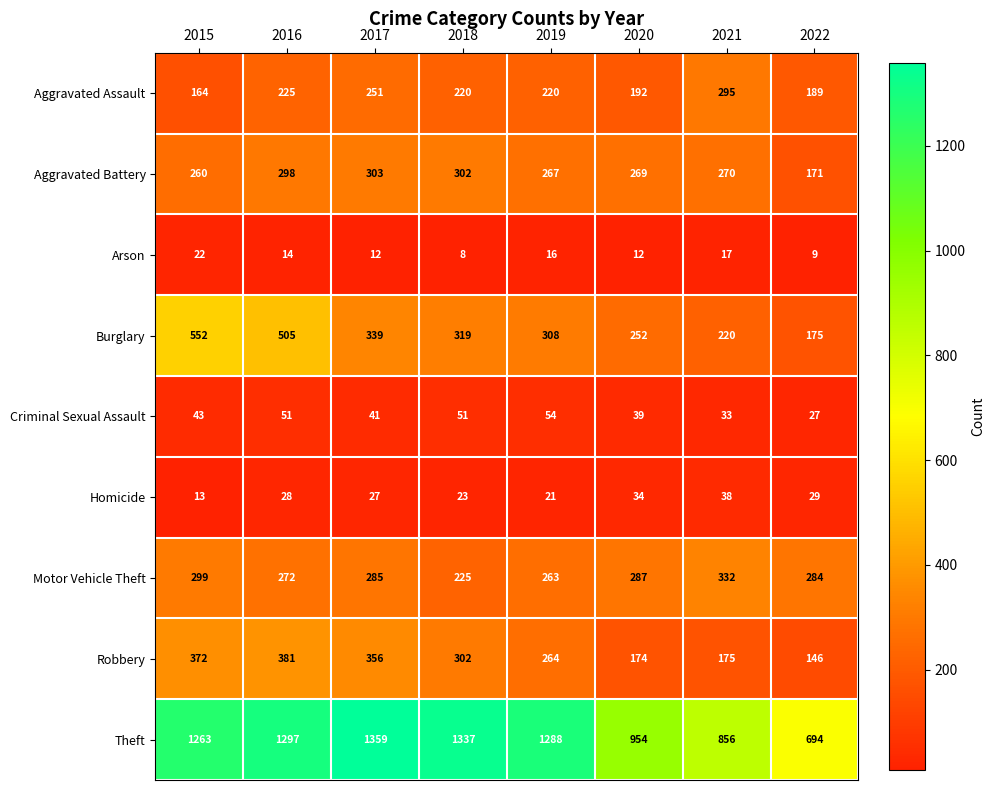

At which category does the chart reach its peak across all series?

2017